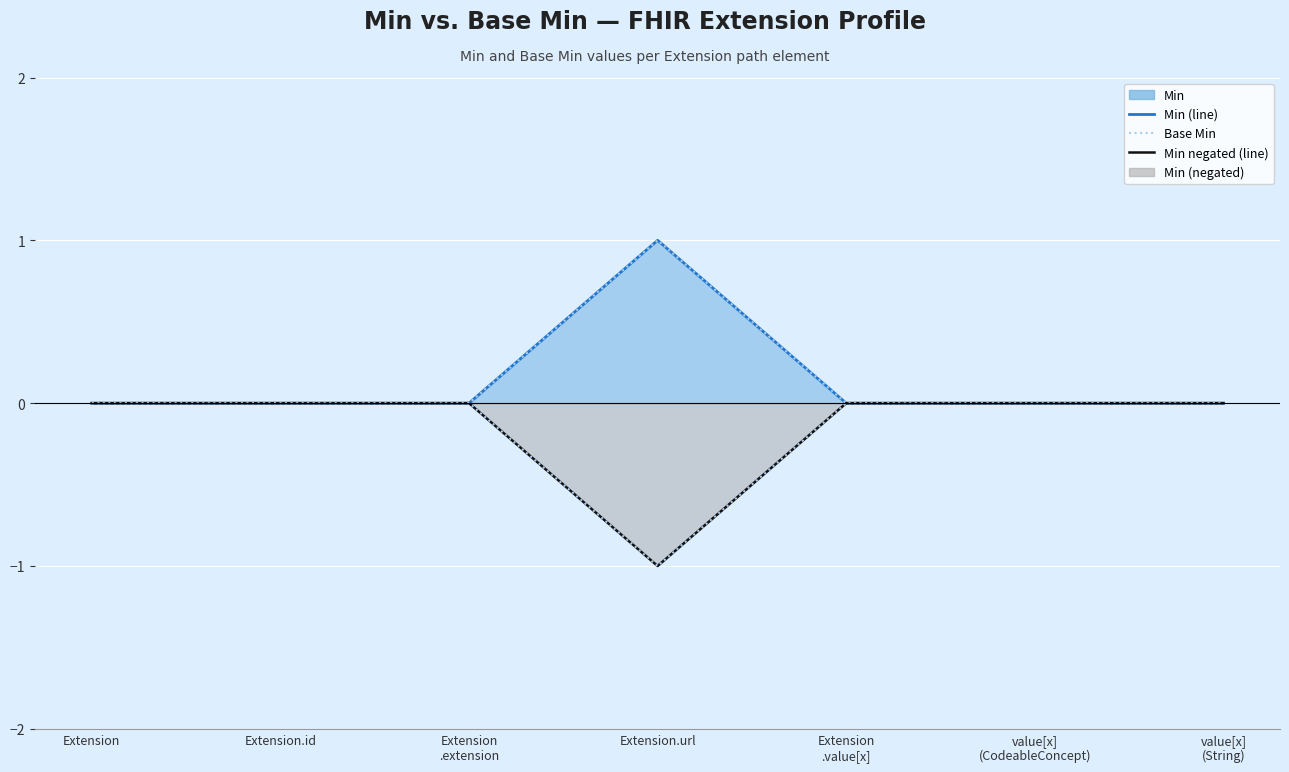

What is the difference between the maximum and minimum values in the Min (line) series?

1